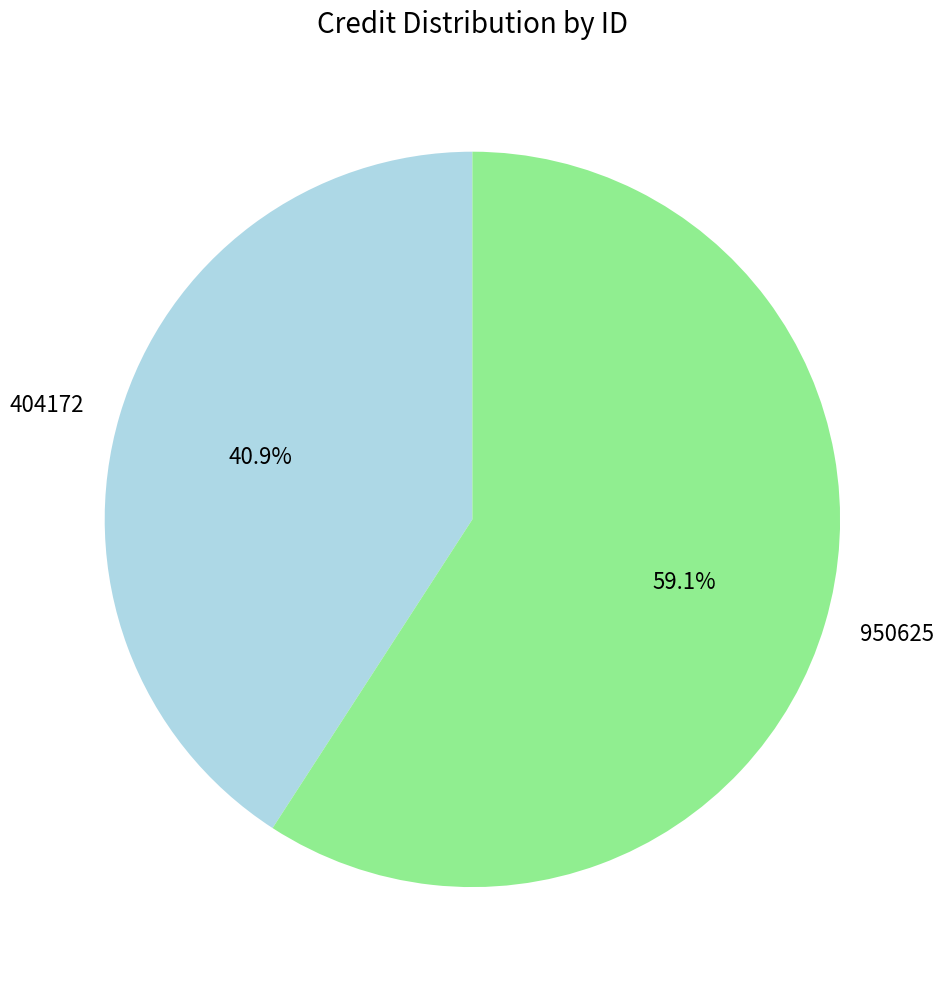

What percentage is the 950625 slice, to the nearest percent?

59%